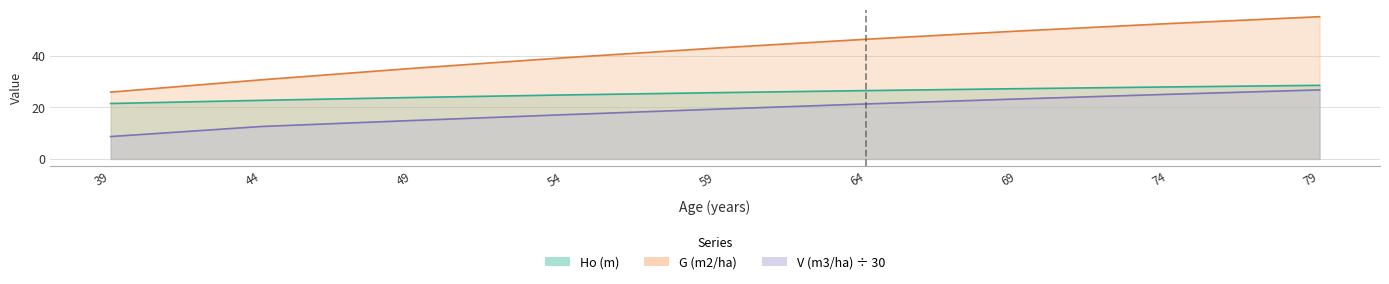

At which label does G (m2/ha) first exceed 42?

59